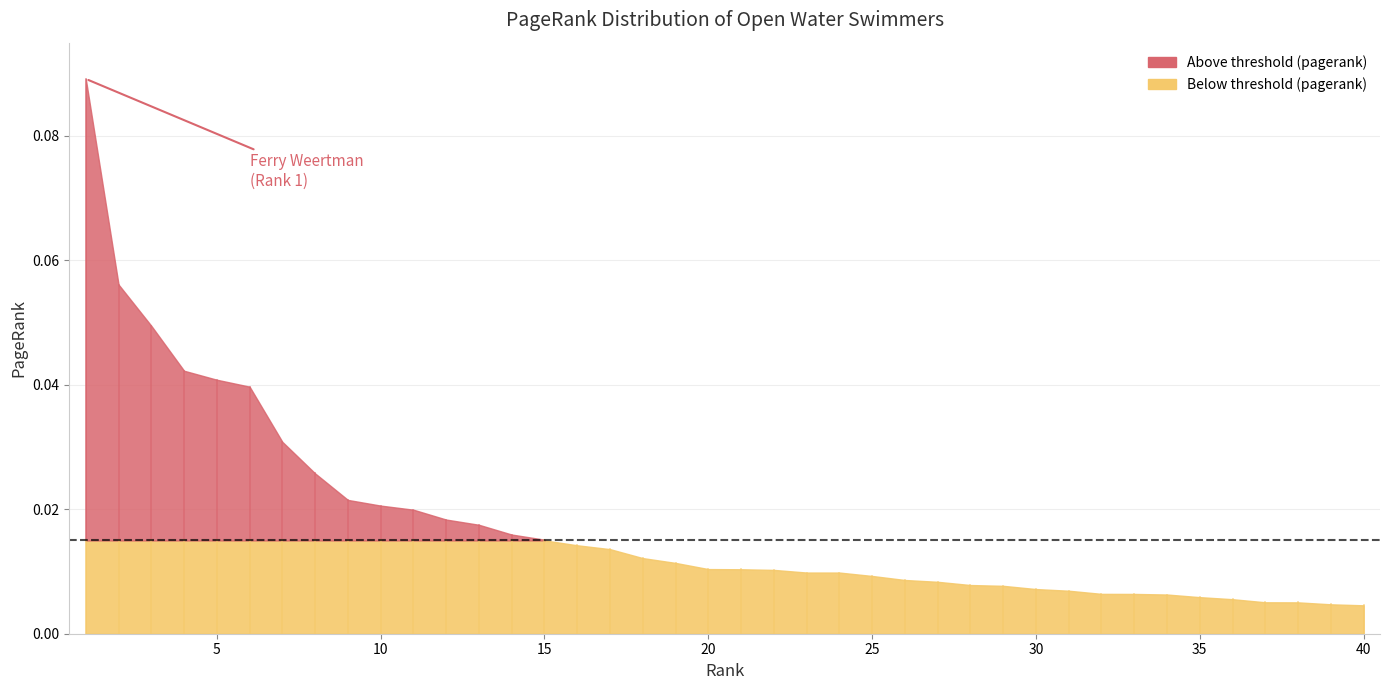

At which category does the chart reach its minimum across all series?

40